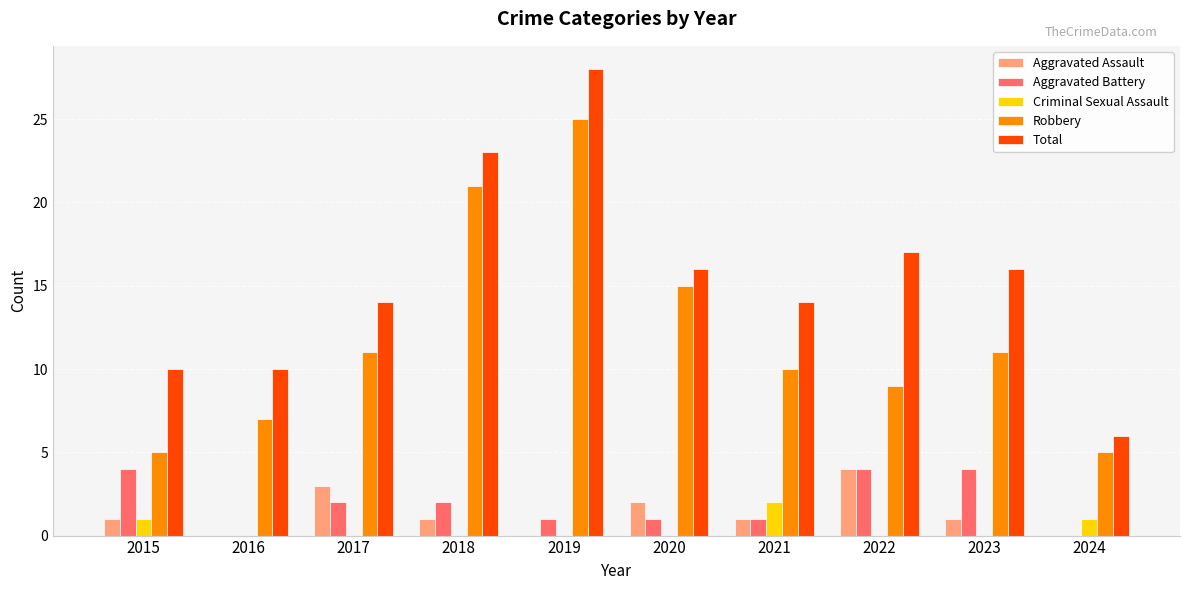

The Aggravated Battery series shows 0 at 2024. True or false?

True